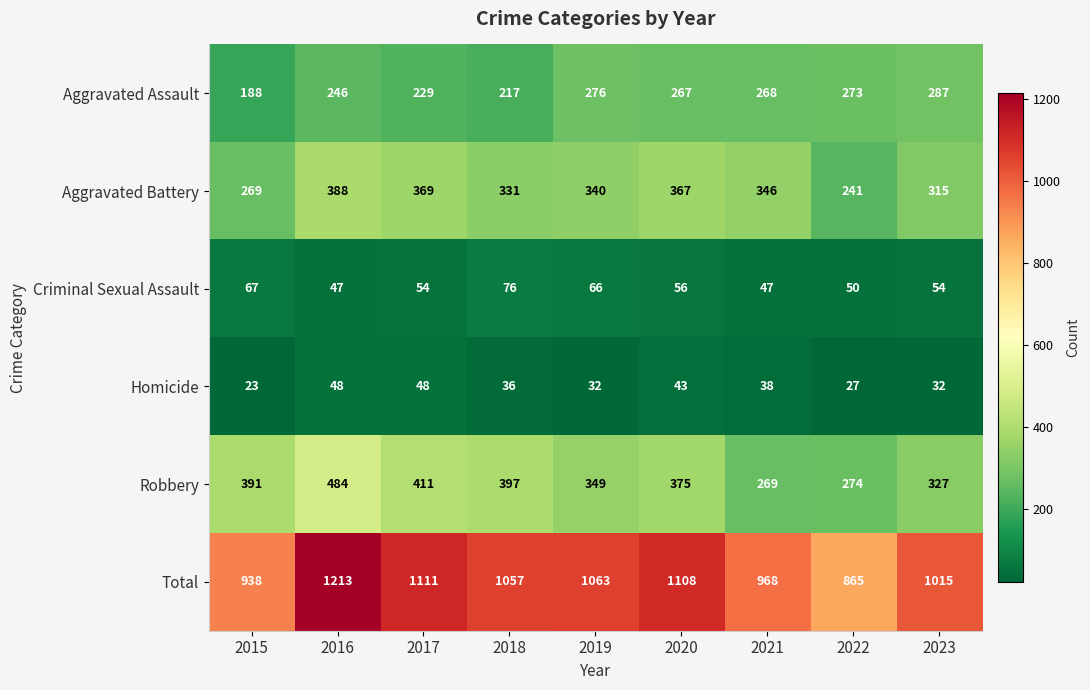

What is the difference between the maximum and minimum values in the Criminal Sexual Assault series?

29